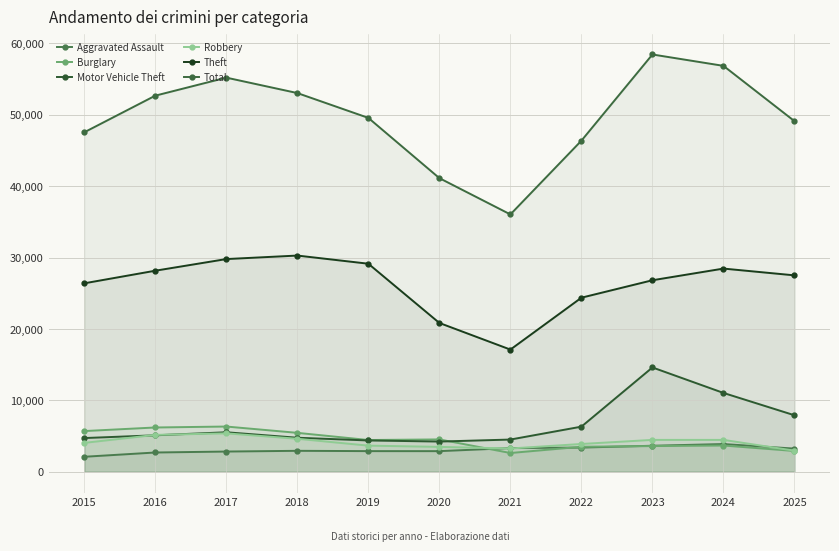

At which label does Aggravated Assault reach its peak?

2024